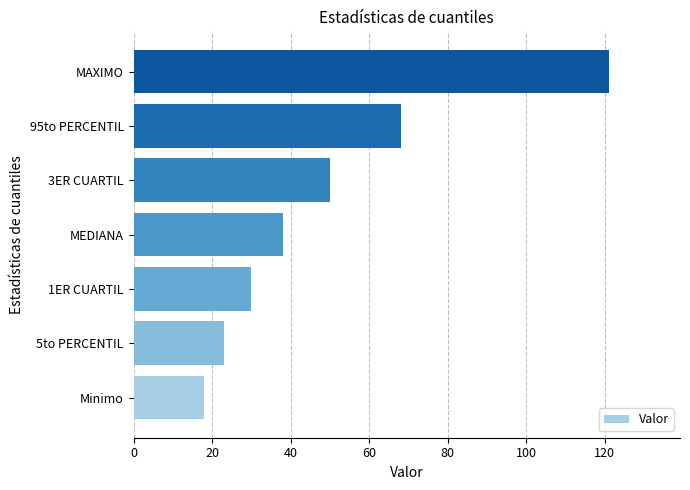

Are the bars horizontal?

Yes